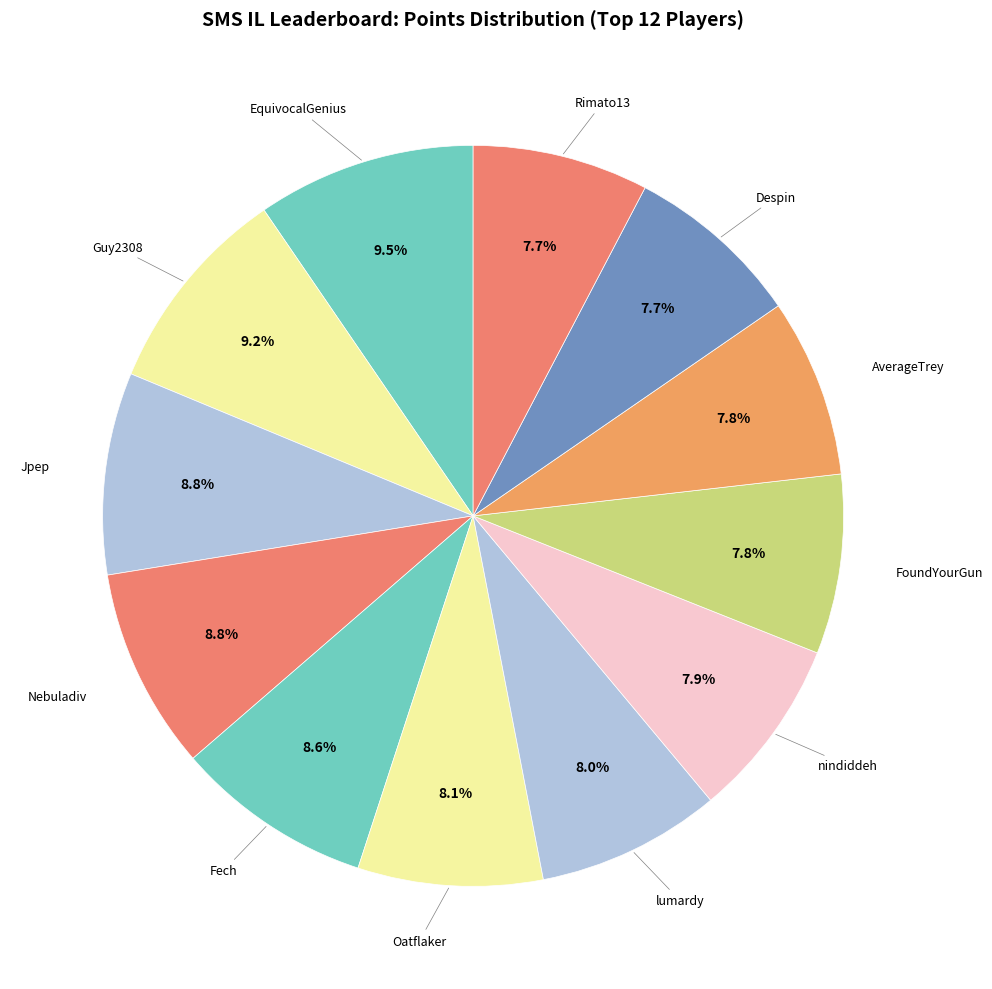

What is the smallest slice in the pie chart?

Rimato13